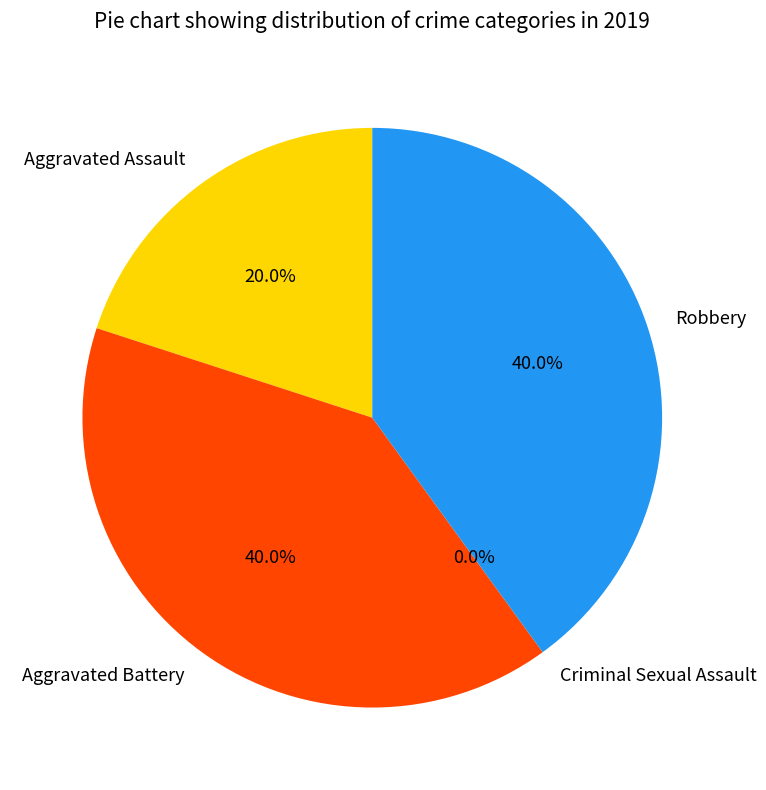

Approximately how many times larger is the value at Aggravated Battery compared to Robbery?

1.0